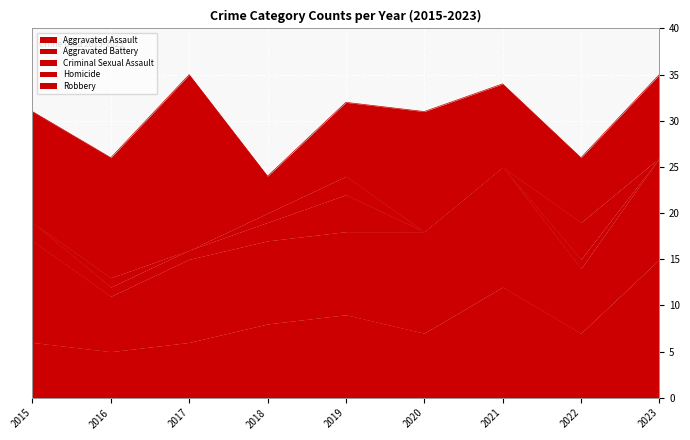

Between 2020 and 2021, which series saw the biggest shift?

Aggravated Assault